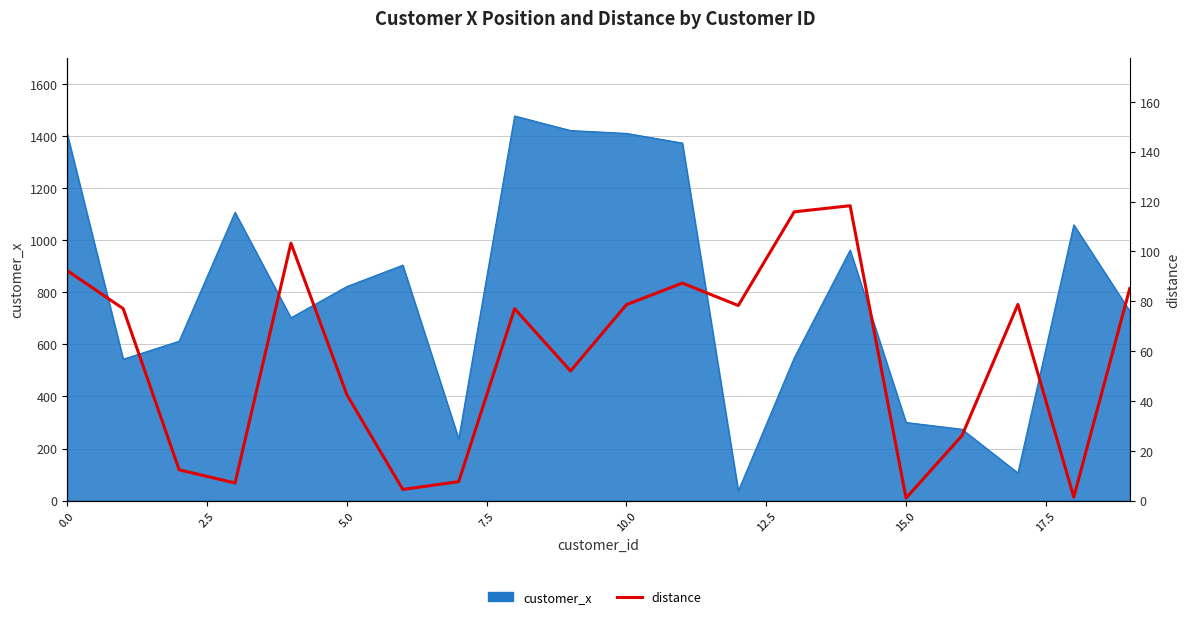

What is the greatest value displayed?

118.3